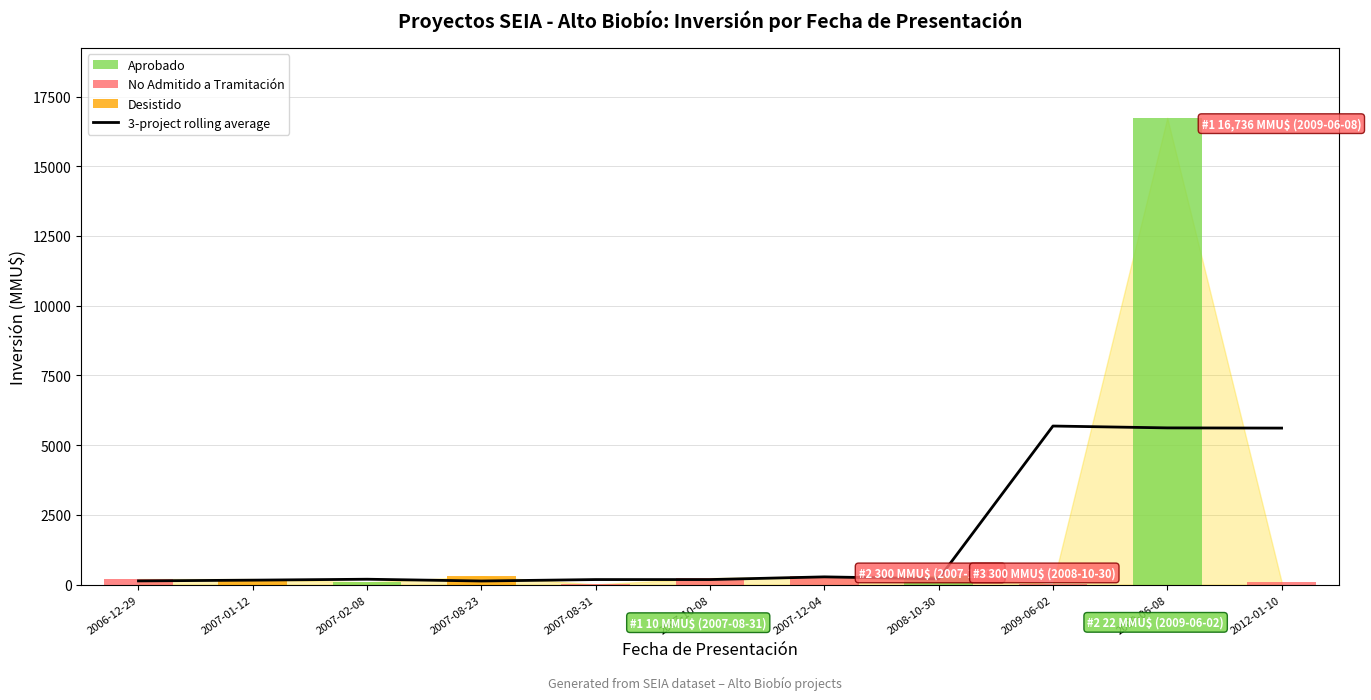

Reading left to right, list all the values displayed in this chart.

133.3	160.0	193.3	130.0	181.3	181.3	278.0	207.3	5686.0	5619.3	5612.0